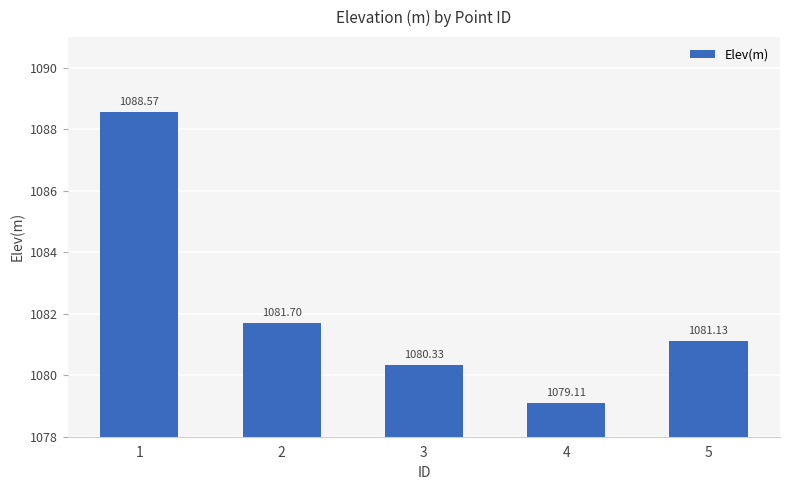

Which category has the lowest value across all series?

4